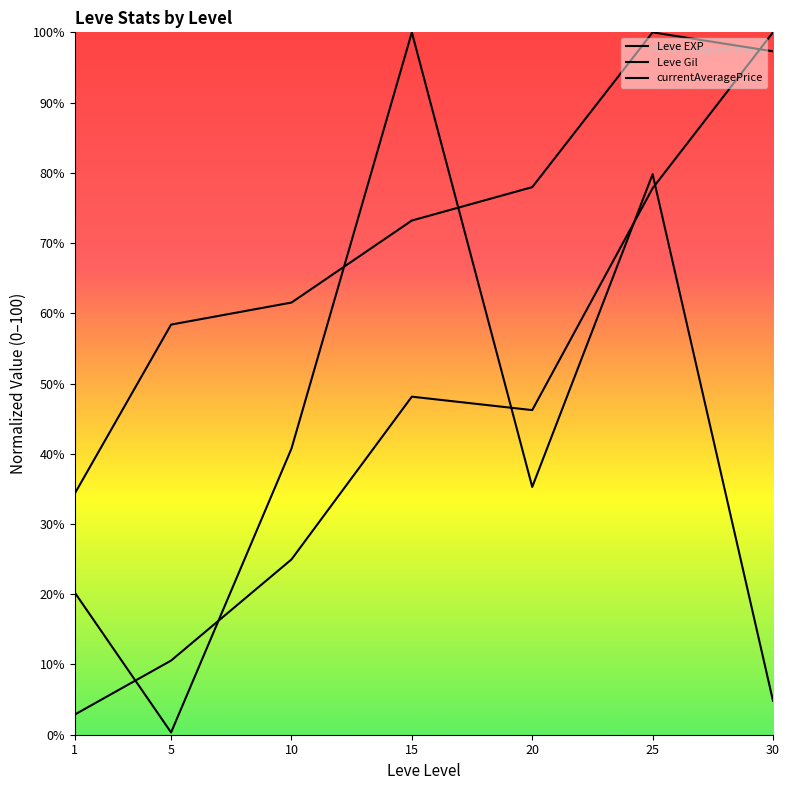

What is the average value of the Leve Gil series?

71.8